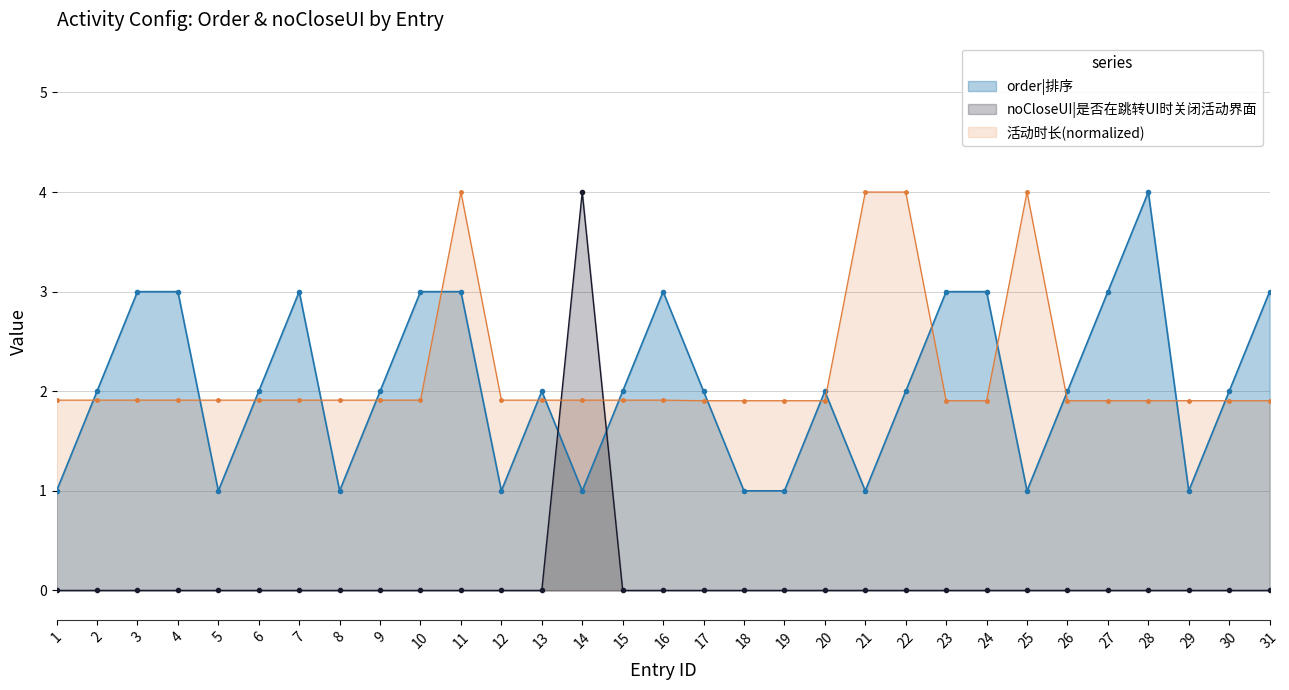

Read the order|排序 value at 27.

3.0